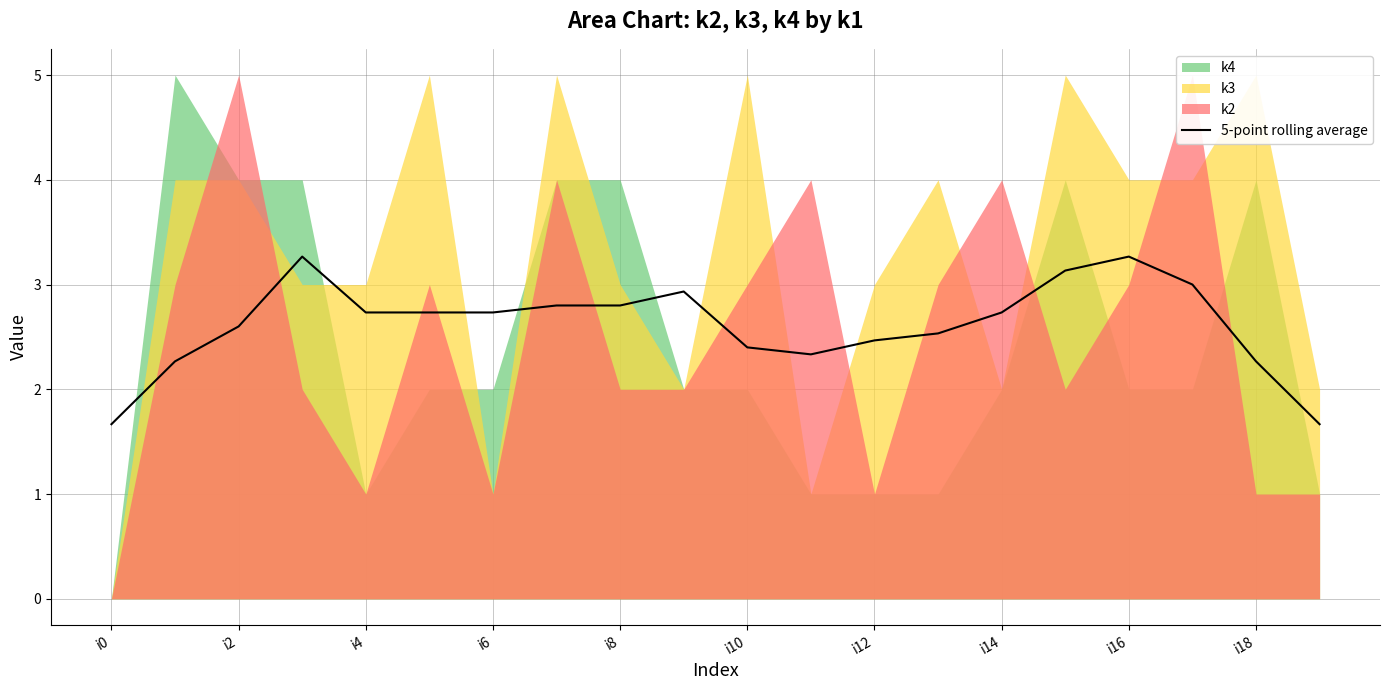

How many lines are shown in the chart?

1